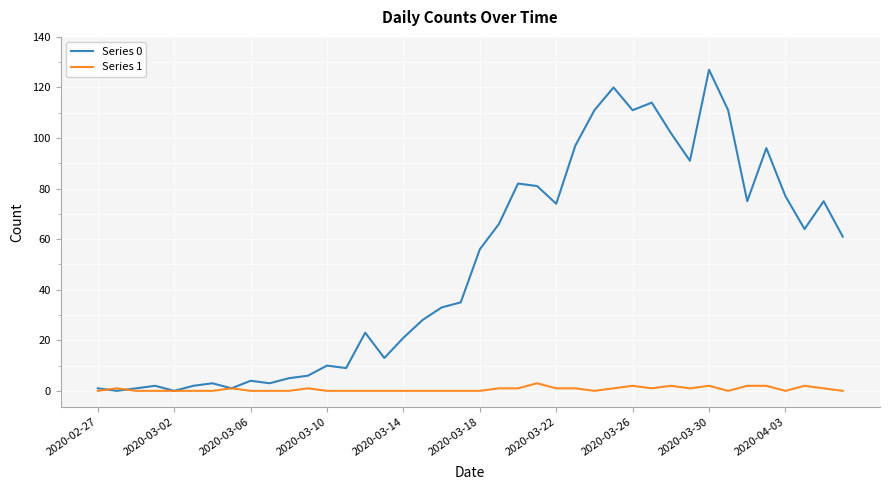

How many categories are shown in the chart?

40